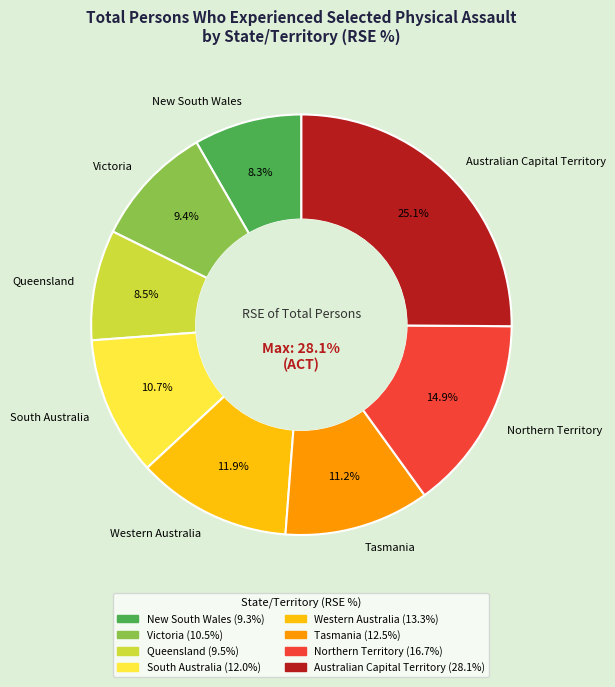

Which has a higher value, Australian Capital Territory or Northern Territory?

Australian Capital Territory